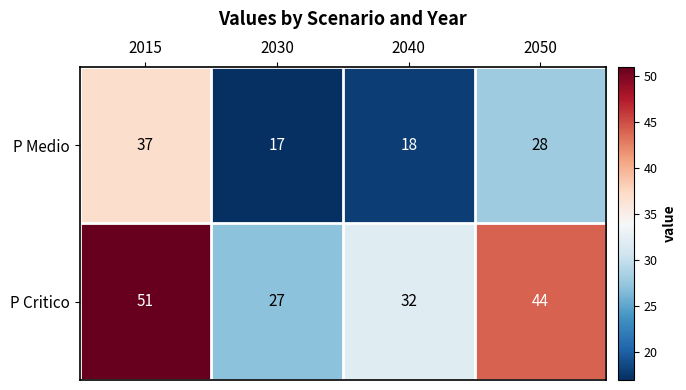

At which label does P Critico first exceed 44?

2015